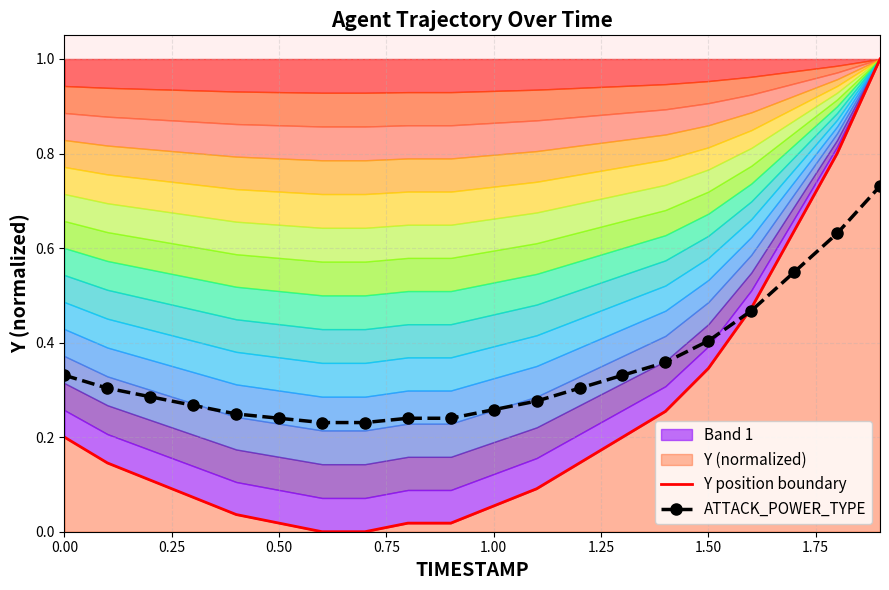

Count the ATTACK_POWER_TYPE values in the range 0 to 1.

20